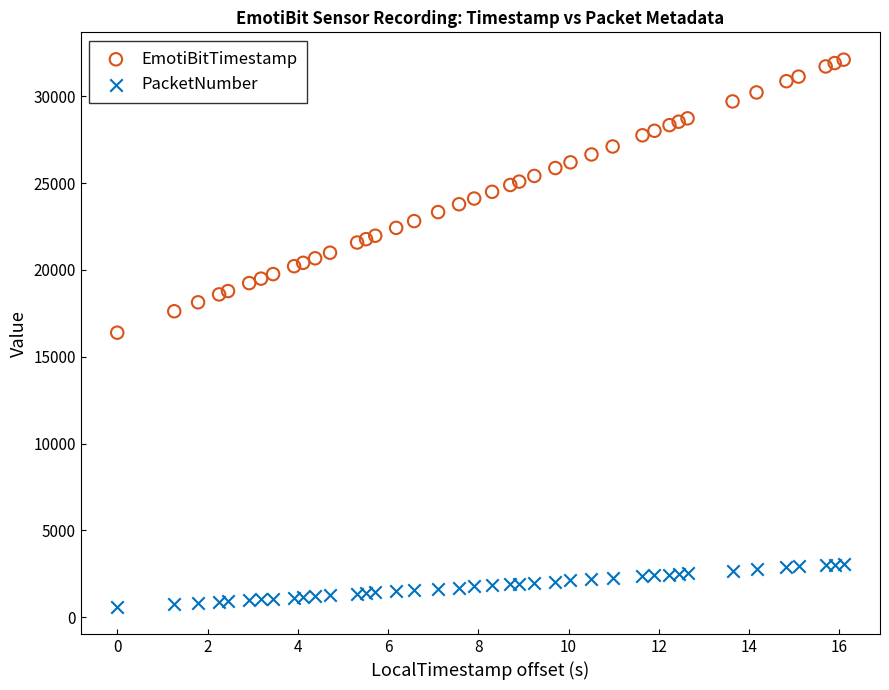

Which series reaches the maximum Y coordinate?

EmotiBitTimestamp